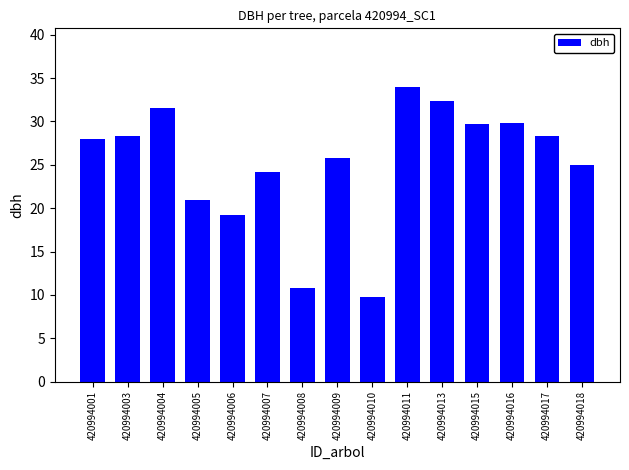

What is the change in value from 420994004 to 420994016?

-1.8